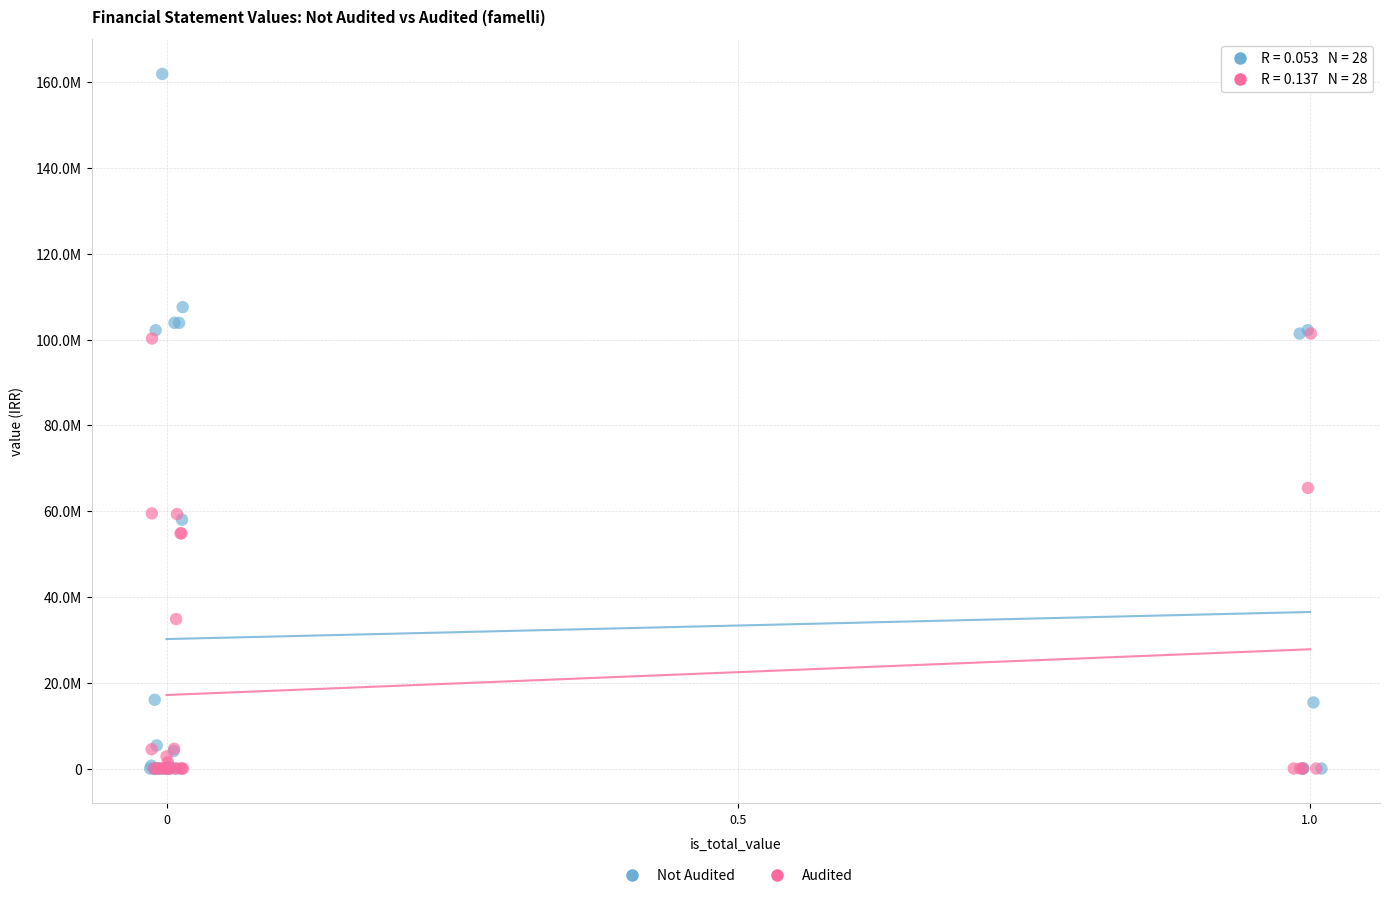

What are all the series names shown in the legend?

Not Audited, Audited